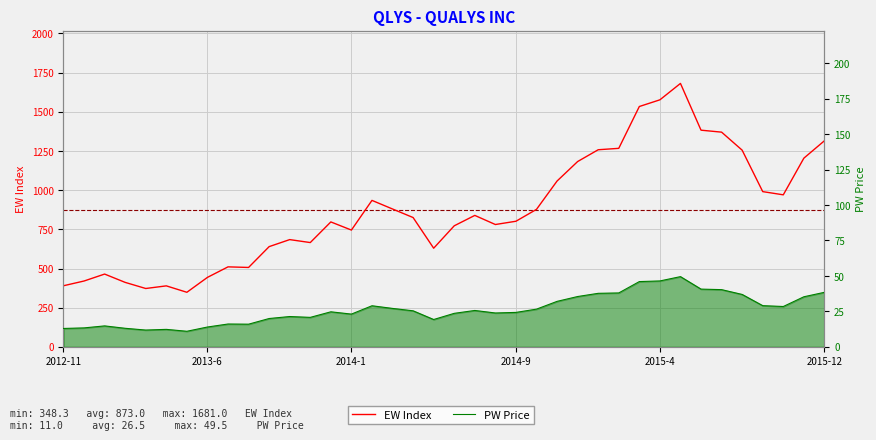

What value does the PW Price series have at 24?

32.1